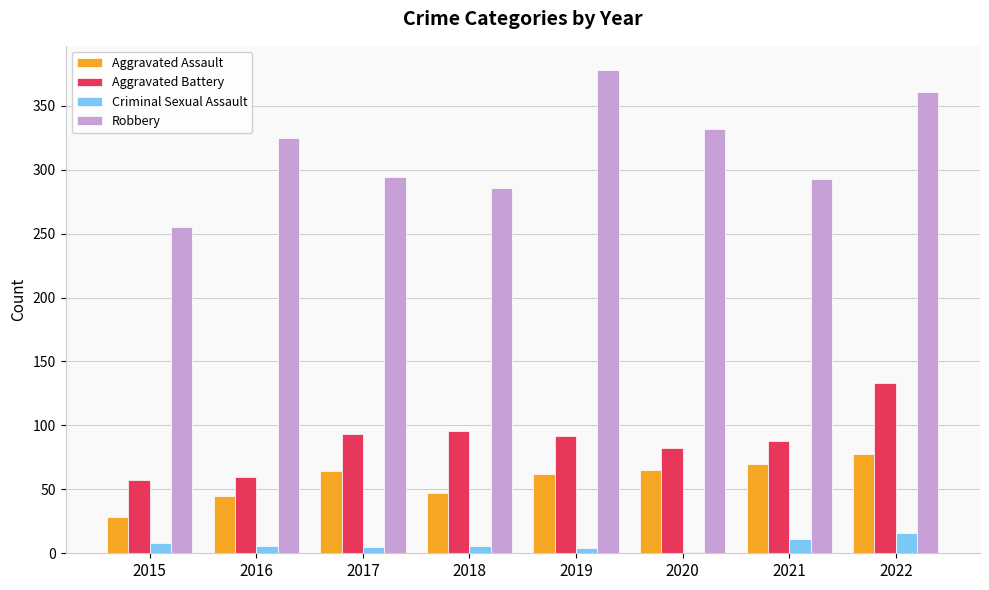

Which series has the largest range (max minus min)?

Robbery